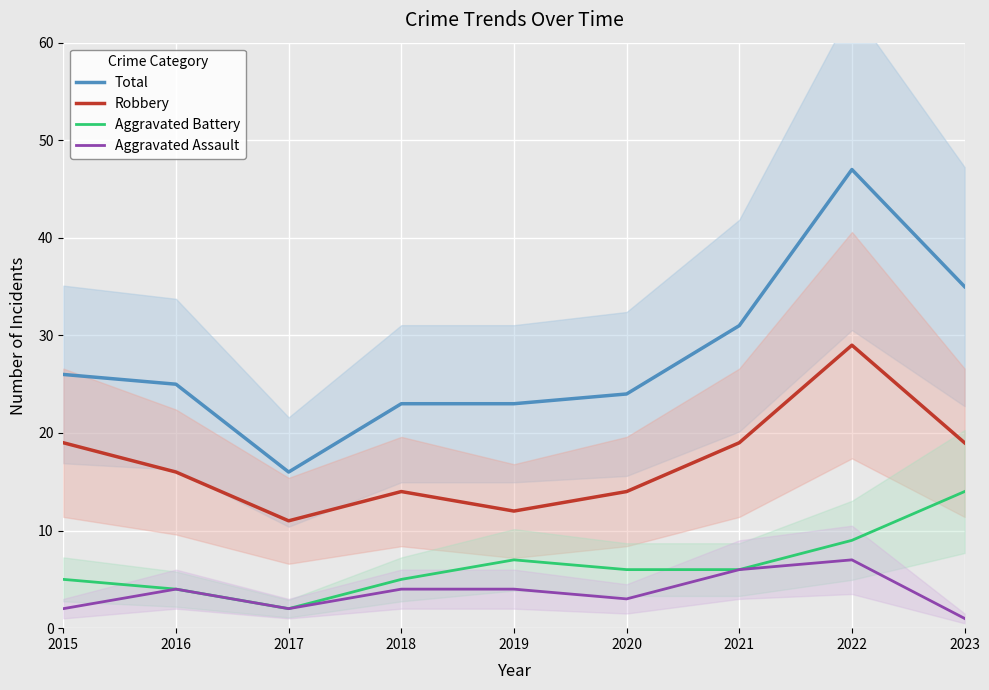

The Aggravated Assault series shows 6 at 2018. True or false?

False